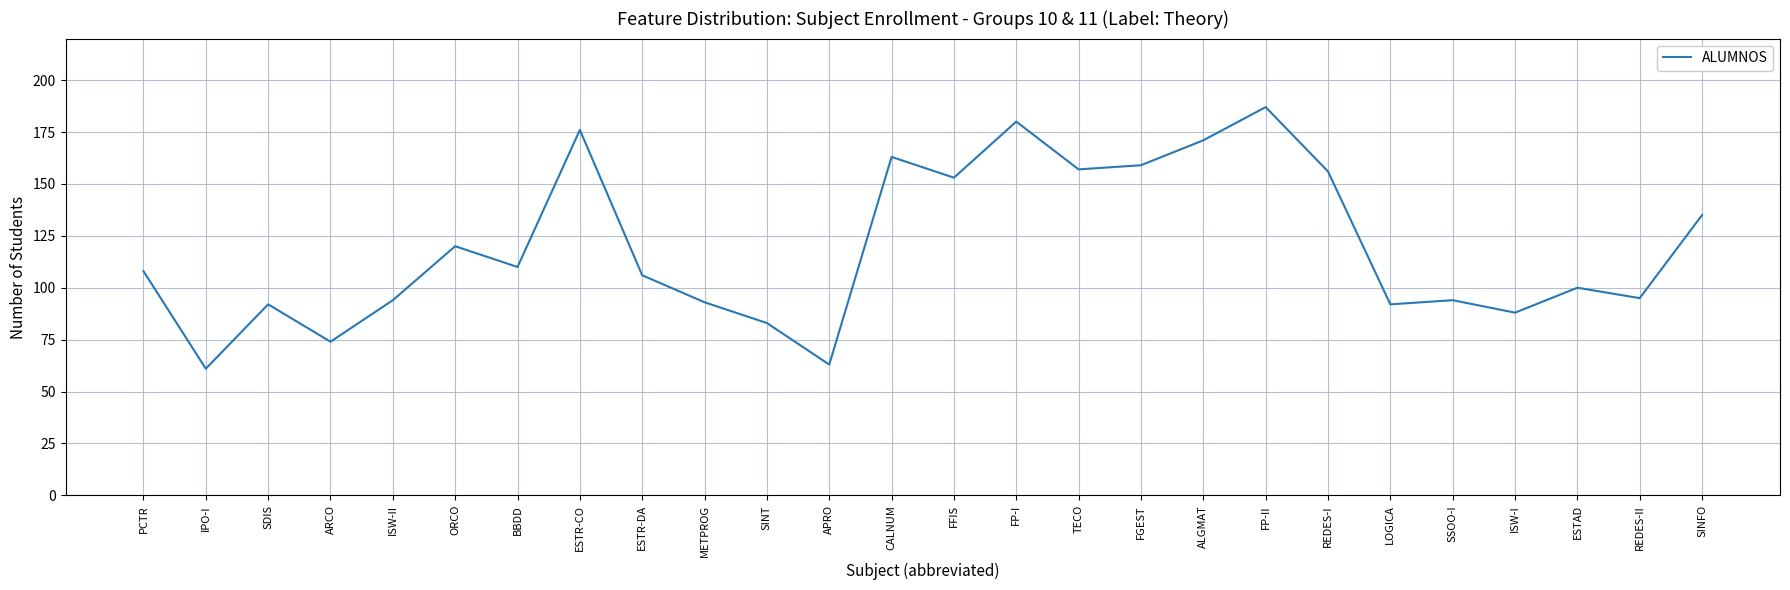

Reading left to right, extract all data points from this chart.

108	61	92	74	94	120	110	176	106	93	83	63	163	153	180	157	159	171	187	156	92	94	88	100	95	135